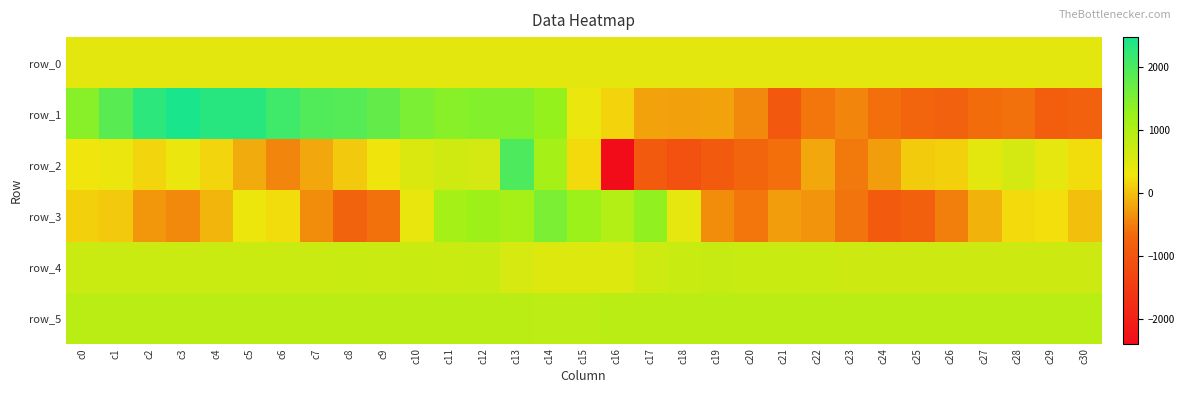

Where is row_0 nearest to the value 443?

c7